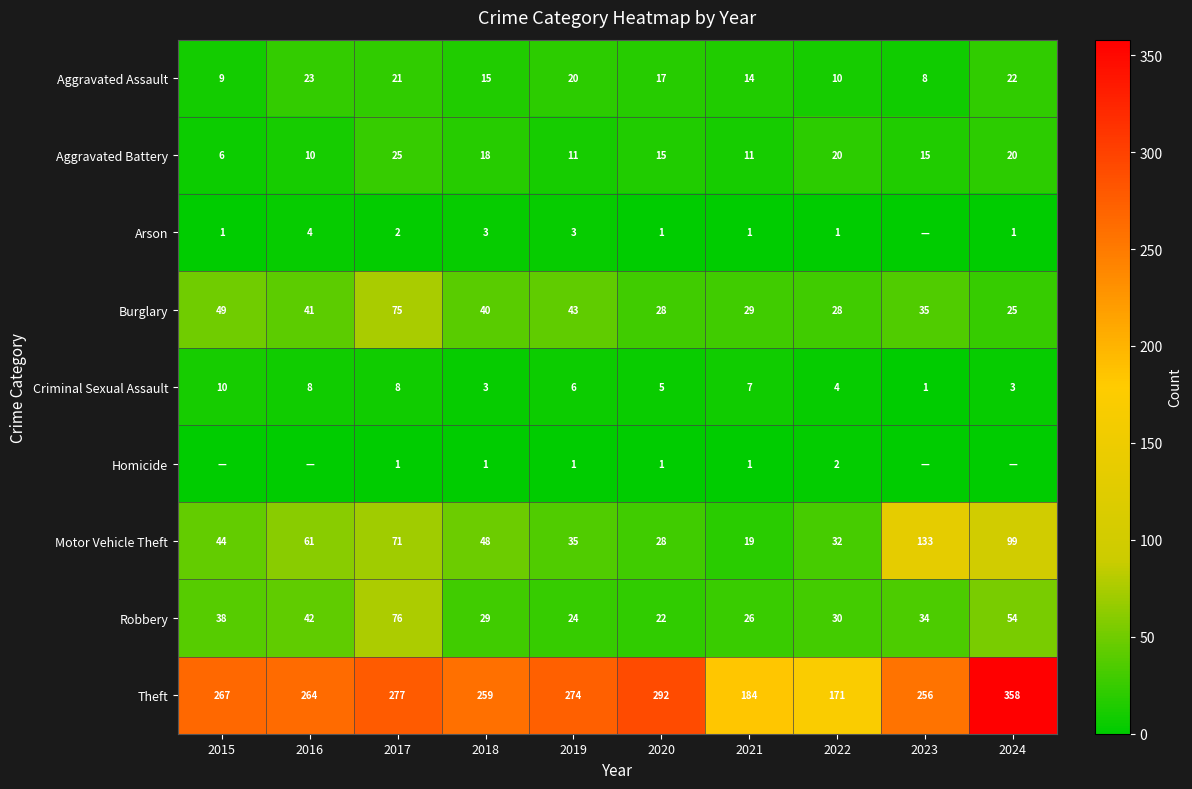

How many Criminal Sexual Assault values are between 3 and 8?

8